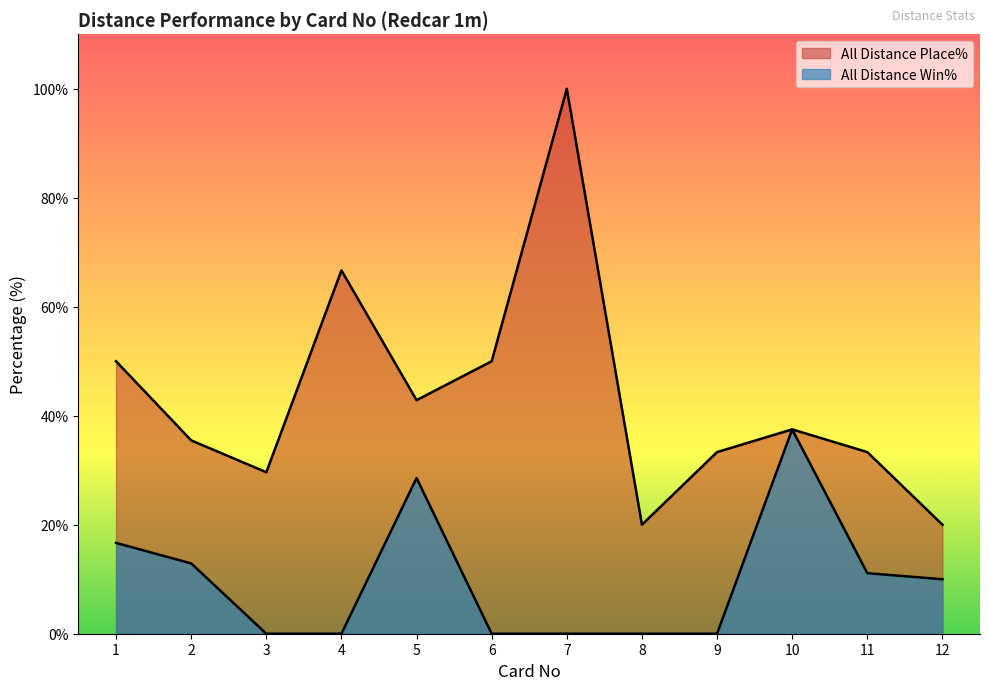

Count the number of categories in the chart.

12